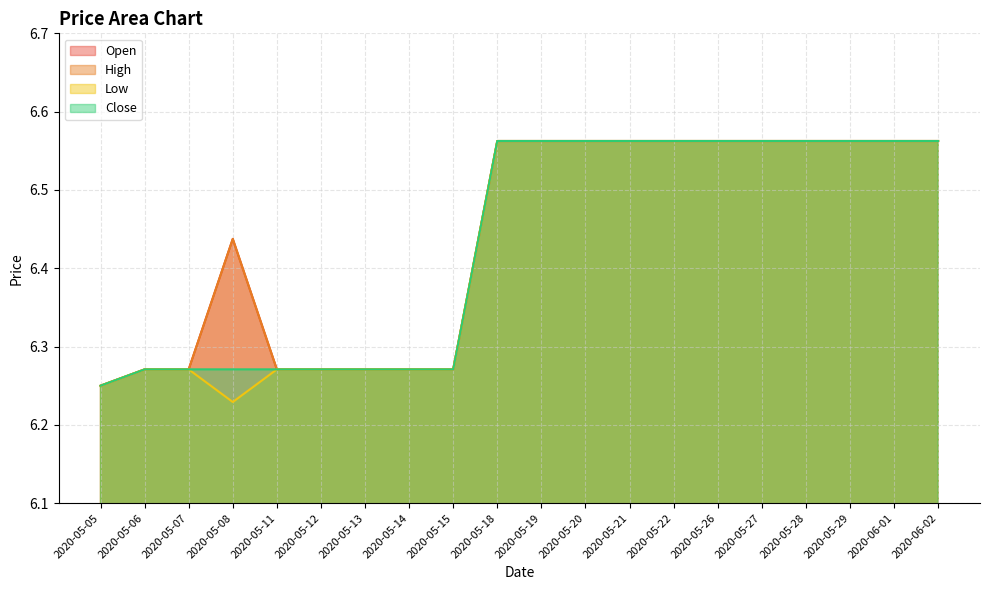

At which category does Open reach its first local peak?

2020-05-08